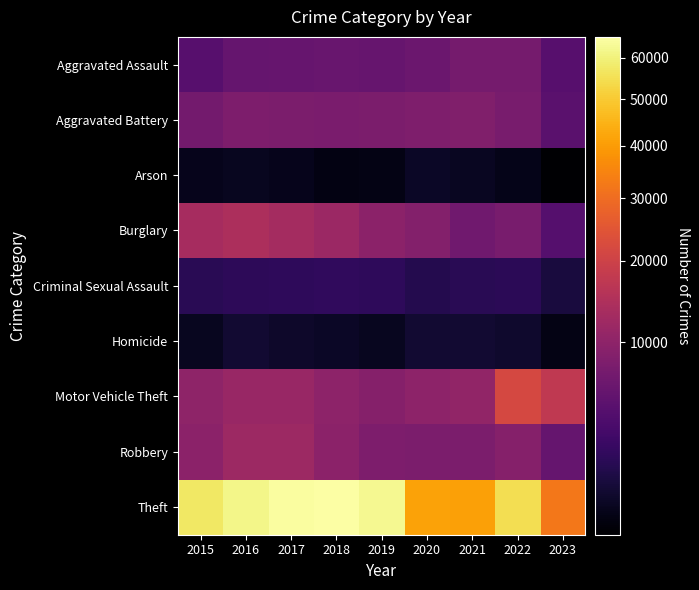

Reading left to right, extract all data points from this chart.

Aggravated Assault: 2015=4480	2016=5712	2017=5793	2018=6001	2019=5841	2020=6263	2021=7243	2022=7278	2023=4444
Aggravated Battery: 2015=7018	2016=8085	2017=7845	2018=7734	2019=7857	2020=8319	2021=8346	2022=7486	2023=4710
Arson: 2015=448	2016=515	2017=444	2018=373	2019=376	2020=588	2021=529	2022=422	2023=293
Burglary: 2015=13184	2016=14289	2017=13001	2018=11747	2019=9638	2020=8757	2021=6659	2022=7592	2023=4302
Criminal Sexual Assault: 2015=1680	2016=1831	2017=1957	2018=1998	2019=1888	2020=1467	2021=1700	2022=1768	2023=1041
Homicide: 2015=496	2016=786	2017=672	2018=589	2019=498	2020=787	2021=804	2022=718	2023=374
Motor Vehicle Theft: 2015=10068	2016=11286	2017=11380	2018=9985	2019=8977	2020=9959	2021=10602	2022=21447	2023=17488
Robbery: 2015=9638	2016=11960	2017=11880	2018=9680	2019=7994	2020=7855	2021=7918	2022=8965	2023=5641
Theft: 2015=57350	2016=61621	2017=64385	2018=65286	2019=62491	2020=41321	2021=40797	2022=54810	2023=32275